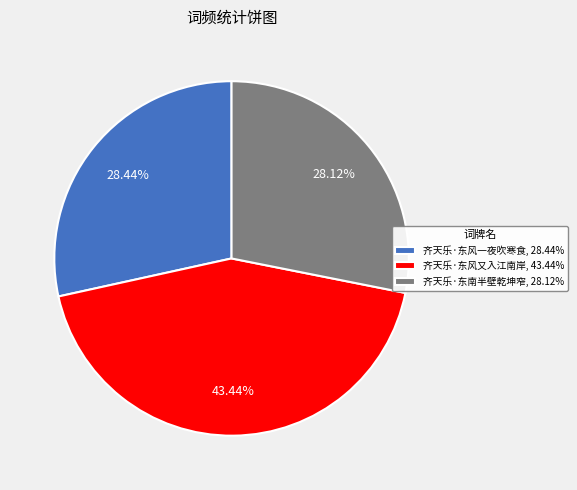

What percentage do 齐天乐·东风一夜吹寒食 and 齐天乐·东风又入江南岸 together represent?

71.9%